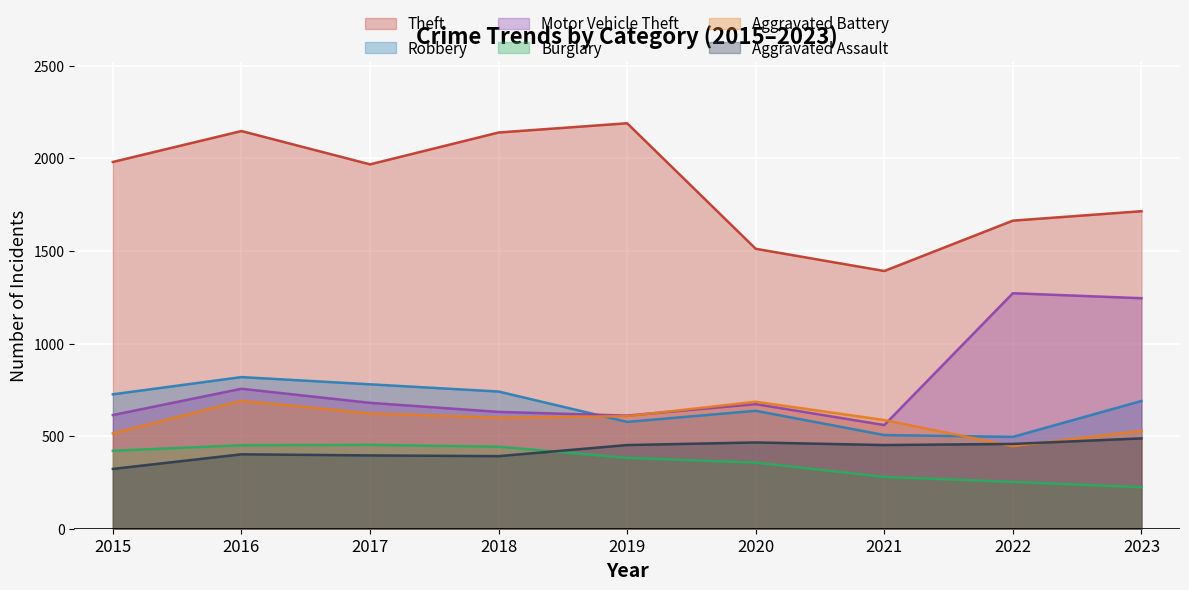

True or false: Theft and Aggravated Assault intersect in this chart.

False